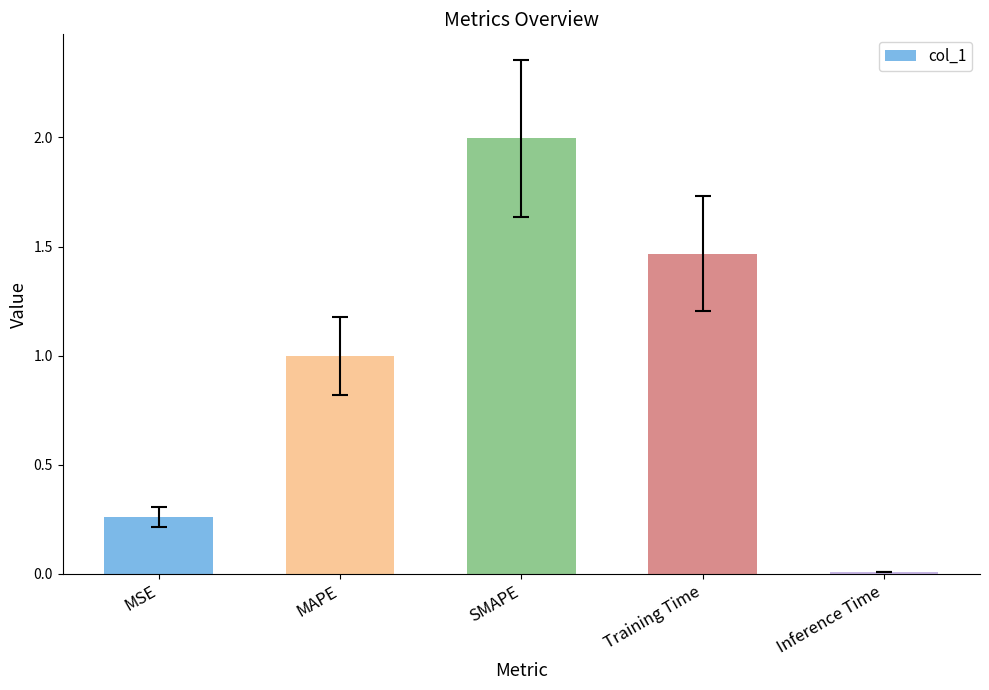

Which label corresponds to the largest value in the chart?

SMAPE